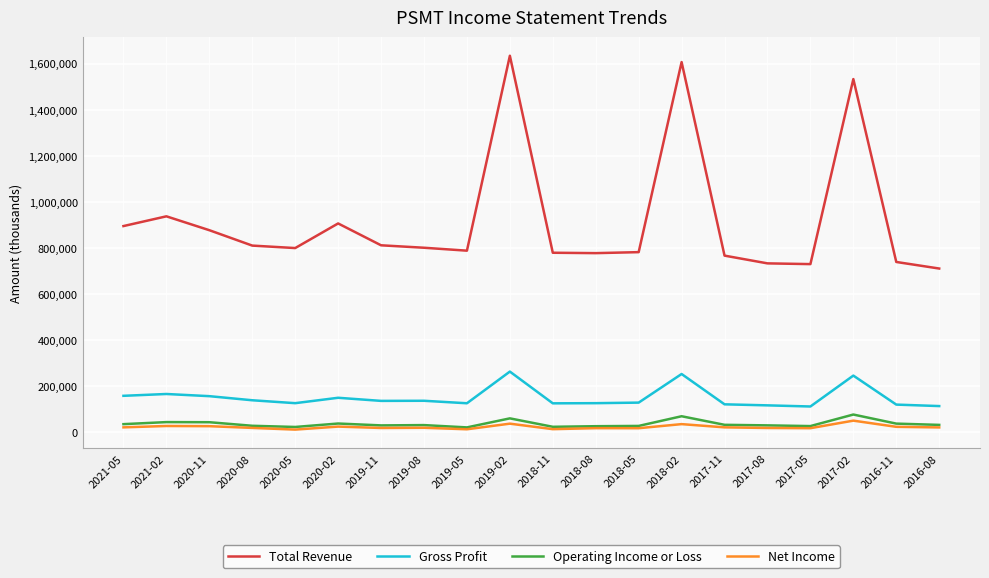

True or false: Operating Income or Loss and Total Revenue cross at least once.

False